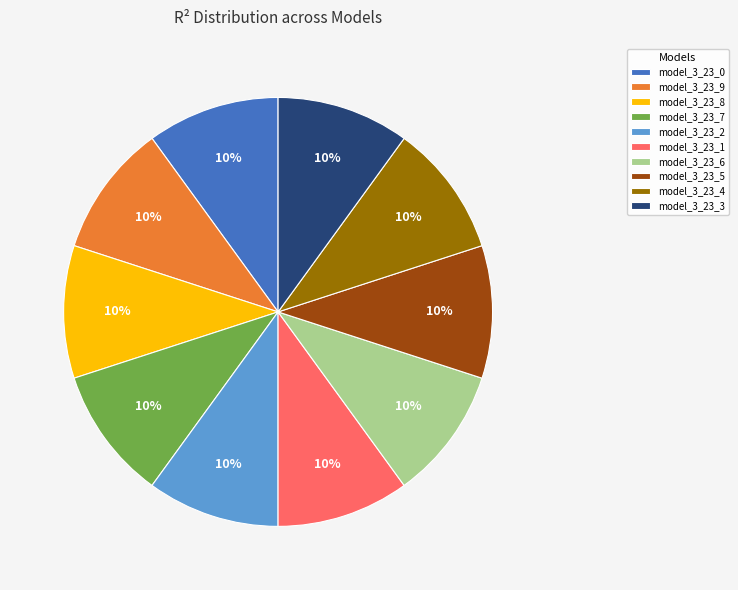

Does model_3_23_1 represent more than half of the total?

No